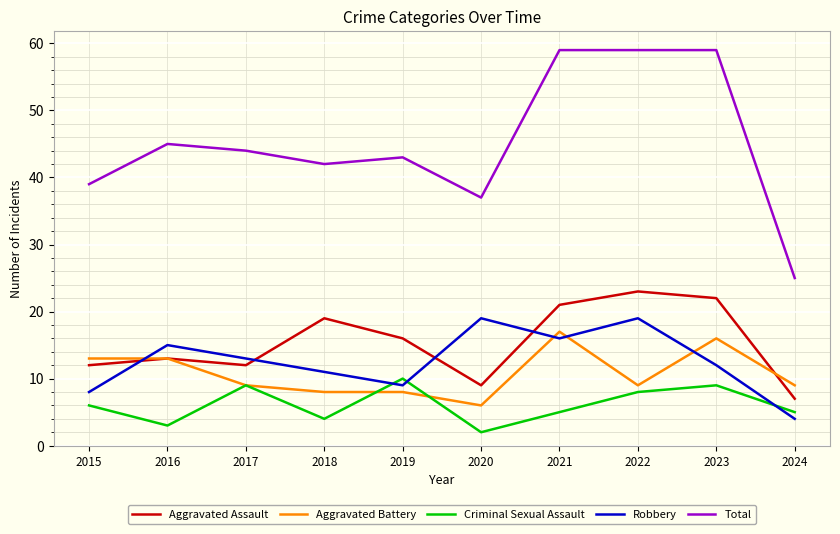

The Robbery series shows 9 at 2019. True or false?

True